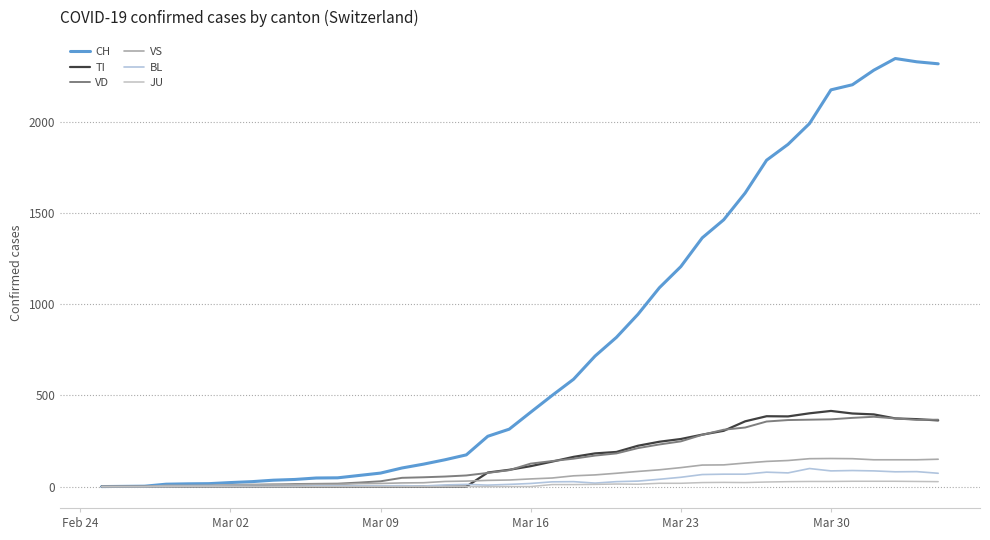

Does the chart display data point markers on the line(s)?

No